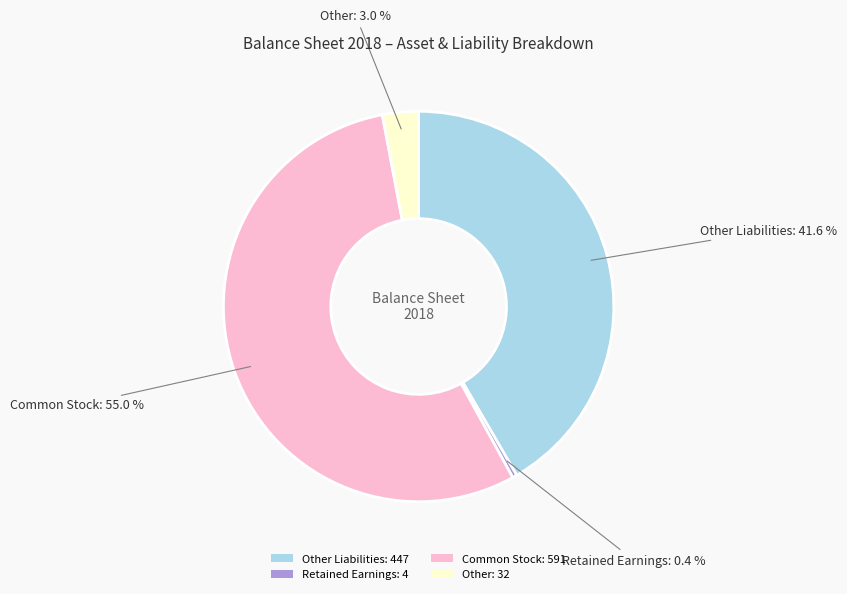

What percentage is NOT represented by Other: 32?

97.0%